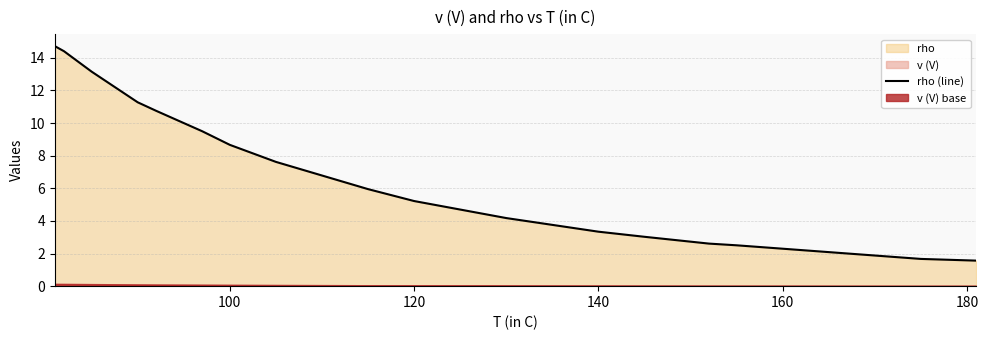

What is the minimum value for rho (line)?

1.6